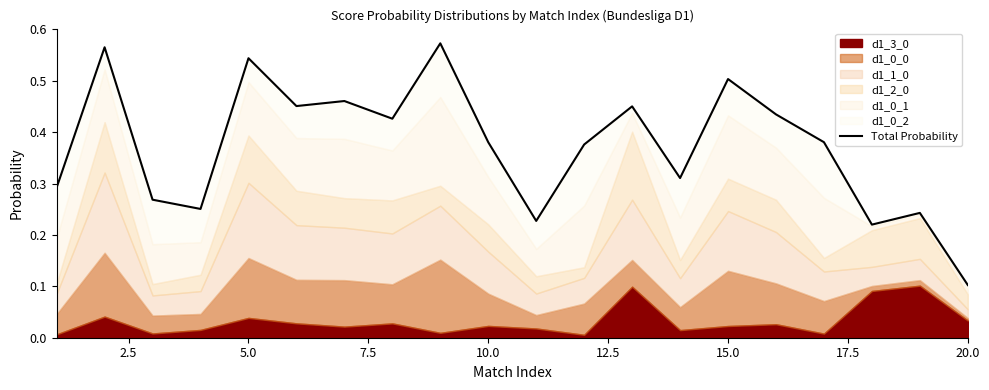

True or false: the data has more than 2 interior local peaks.

True